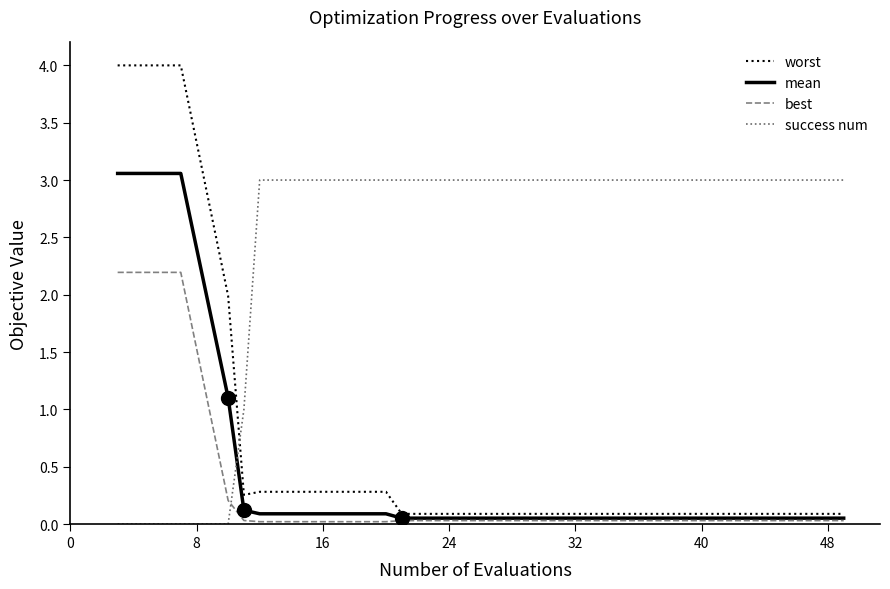

Which series has the largest total across all categories?

success num